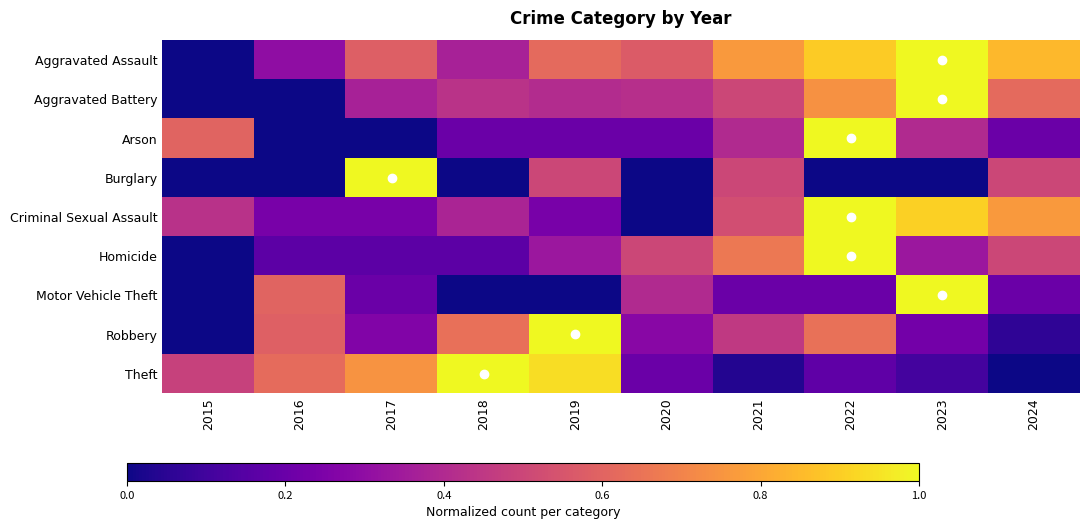

Reading left to right, list all the values displayed in this chart.

Aggravated Assault: 2015=0.0	2016=0.3	2017=0.6	2018=0.4	2019=0.6	2020=0.6	2021=0.8	2022=0.9	2023=1.0	2024=0.8
Aggravated Battery: 2015=0.0	2016=0.0	2017=0.4	2018=0.4	2019=0.4	2020=0.4	2021=0.5	2022=0.7	2023=1.0	2024=0.6
Arson: 2015=0.6	2016=0.0	2017=0.0	2018=0.2	2019=0.2	2020=0.2	2021=0.4	2022=1.0	2023=0.4	2024=0.2
Burglary: 2015=0.0	2016=0.0	2017=1.0	2018=0.0	2019=0.5	2020=0.0	2021=0.5	2022=0.0	2023=0.0	2024=0.5
Criminal Sexual Assault: 2015=0.4	2016=0.2	2017=0.2	2018=0.4	2019=0.2	2020=0.0	2021=0.5	2022=1.0	2023=0.9	2024=0.8
Homicide: 2015=0.0	2016=0.2	2017=0.2	2018=0.2	2019=0.3	2020=0.5	2021=0.7	2022=1.0	2023=0.3	2024=0.5
Motor Vehicle Theft: 2015=0.0	2016=0.6	2017=0.2	2018=0.0	2019=0.0	2020=0.4	2021=0.2	2022=0.2	2023=1.0	2024=0.2
Robbery: 2015=0.0	2016=0.6	2017=0.3	2018=0.6	2019=1.0	2020=0.3	2021=0.5	2022=0.6	2023=0.2	2024=0.1
Theft: 2015=0.5	2016=0.6	2017=0.7	2018=1.0	2019=0.9	2020=0.2	2021=0.0	2022=0.2	2023=0.1	2024=0.0